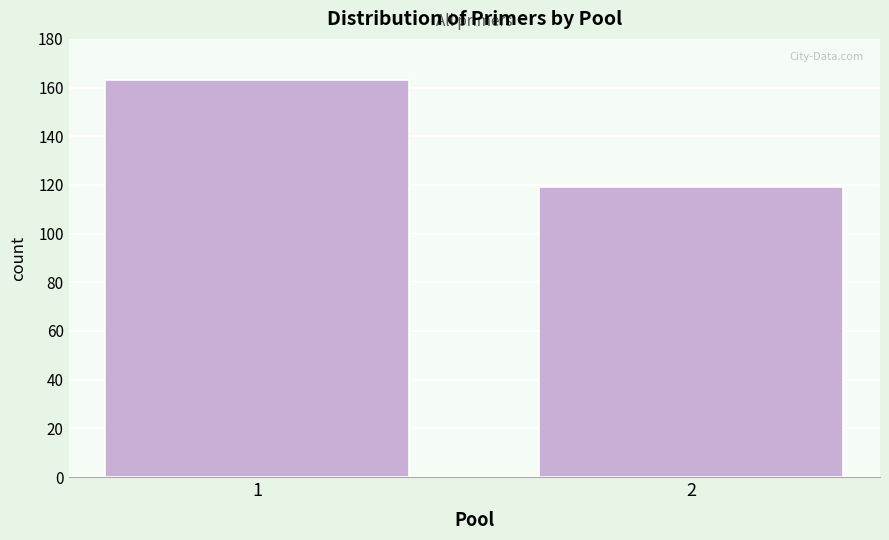

Reading left to right, extract all data points from this chart.

163	119